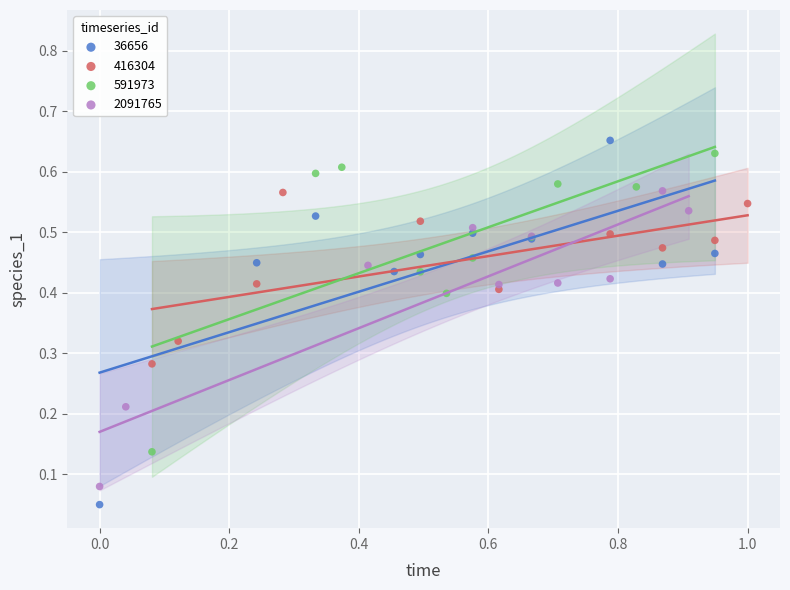

What are all the series names shown in the legend?

36656, 416304, 591973, 2091765